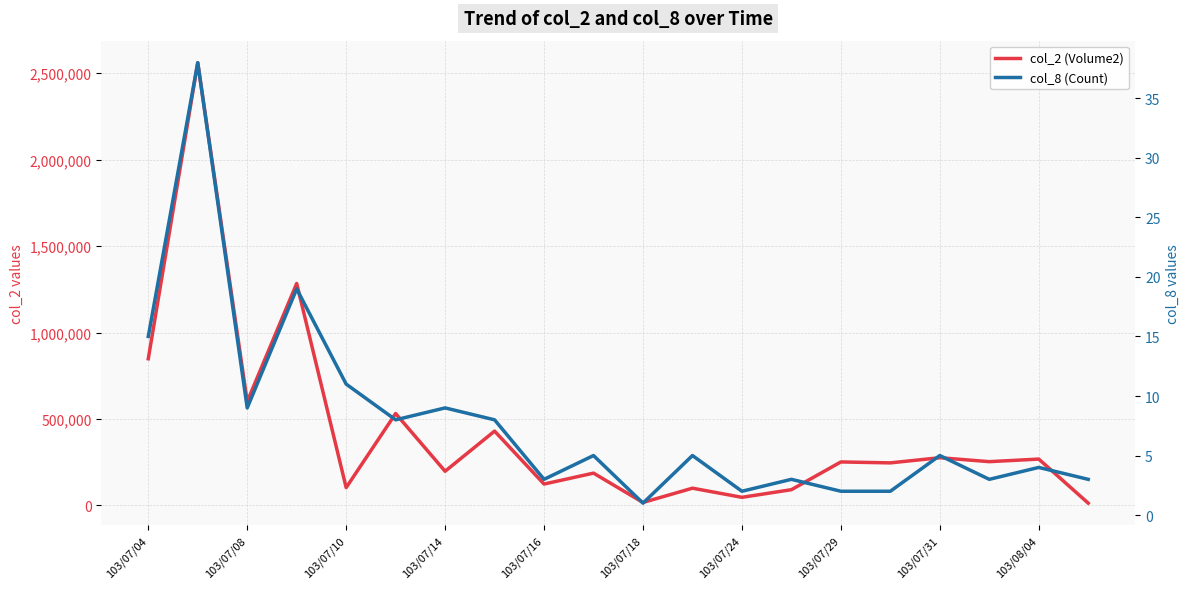

In col_8 (Count), how many points are higher than both neighbors (excluding endpoints)?

8